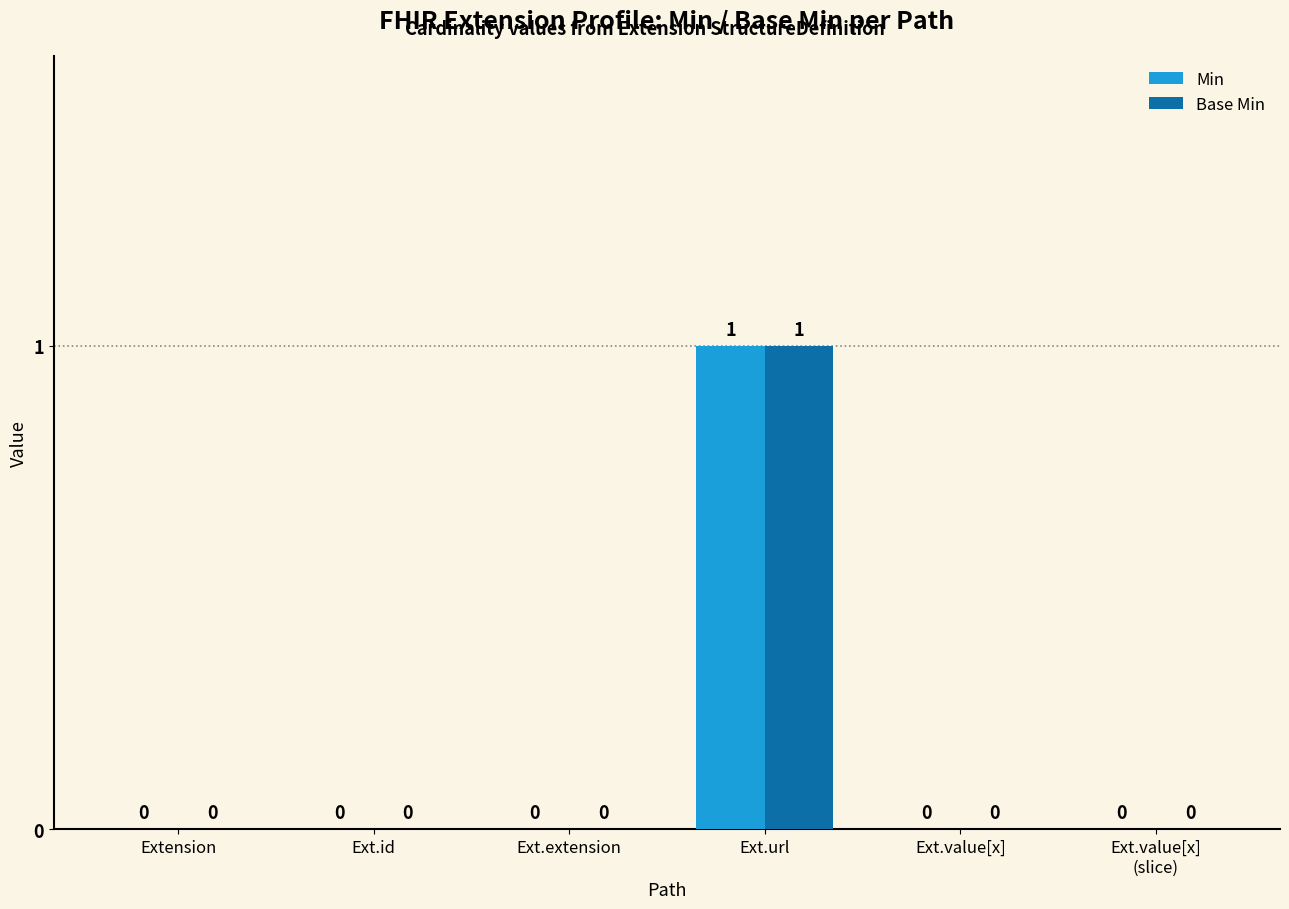

Reading left to right, extract all data points from this chart.

Min: 0	0	0	1	0	0
Base Min: 0	0	0	1	0	0